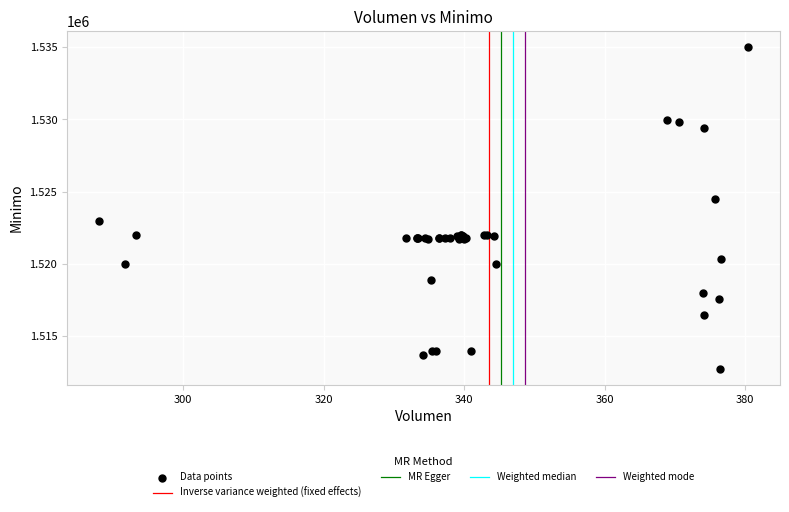

What Y value in the scatter plot is closest to 1523862?

1524513